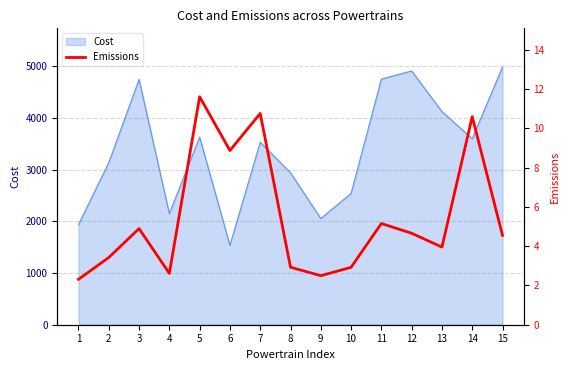

The value of Cost at 14 is 6457.1. True or false?

False